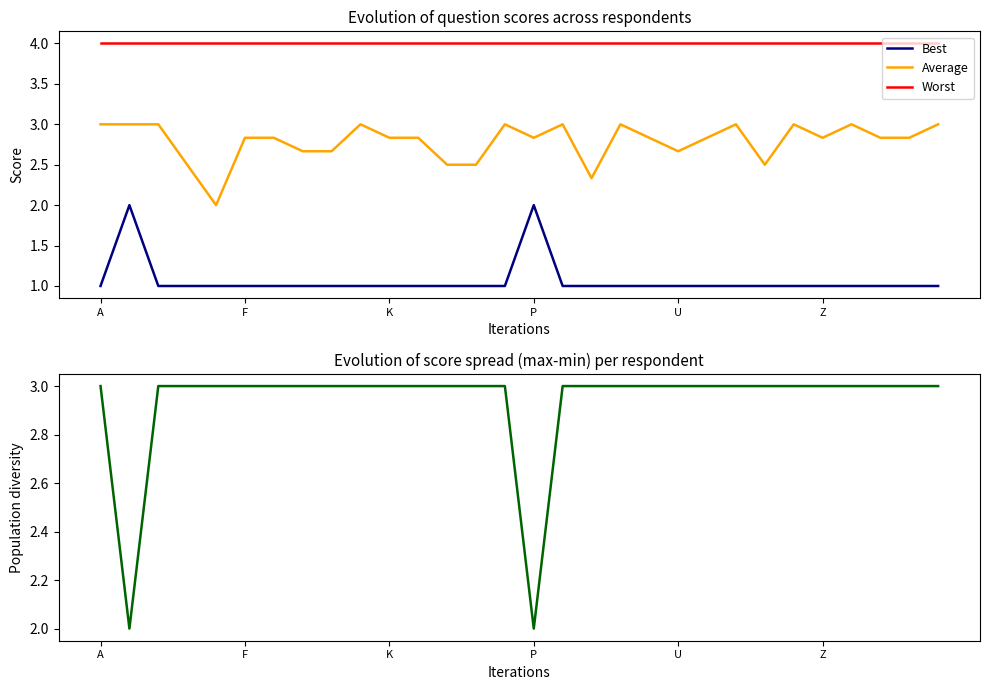

Count the Average values in the range 2 to 3.

30